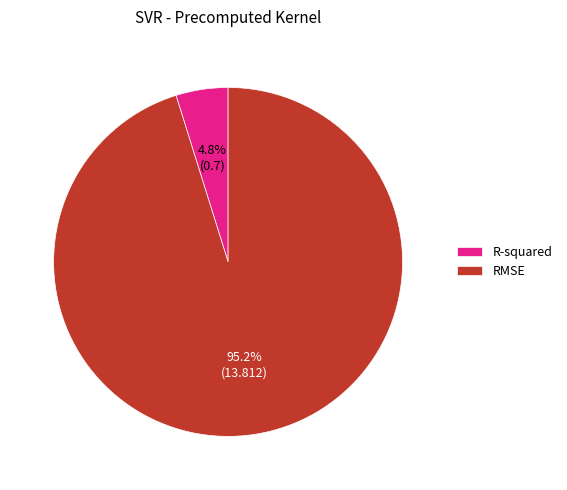

Approximately how many times larger is the value at R-squared compared to RMSE?

0.1